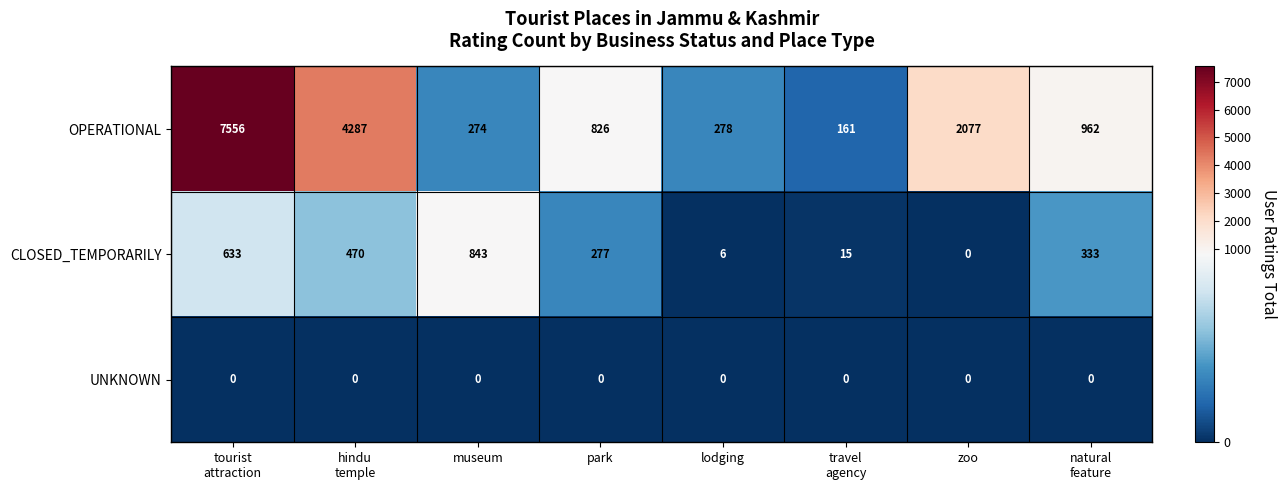

Which series has the largest total across all categories?

OPERATIONAL